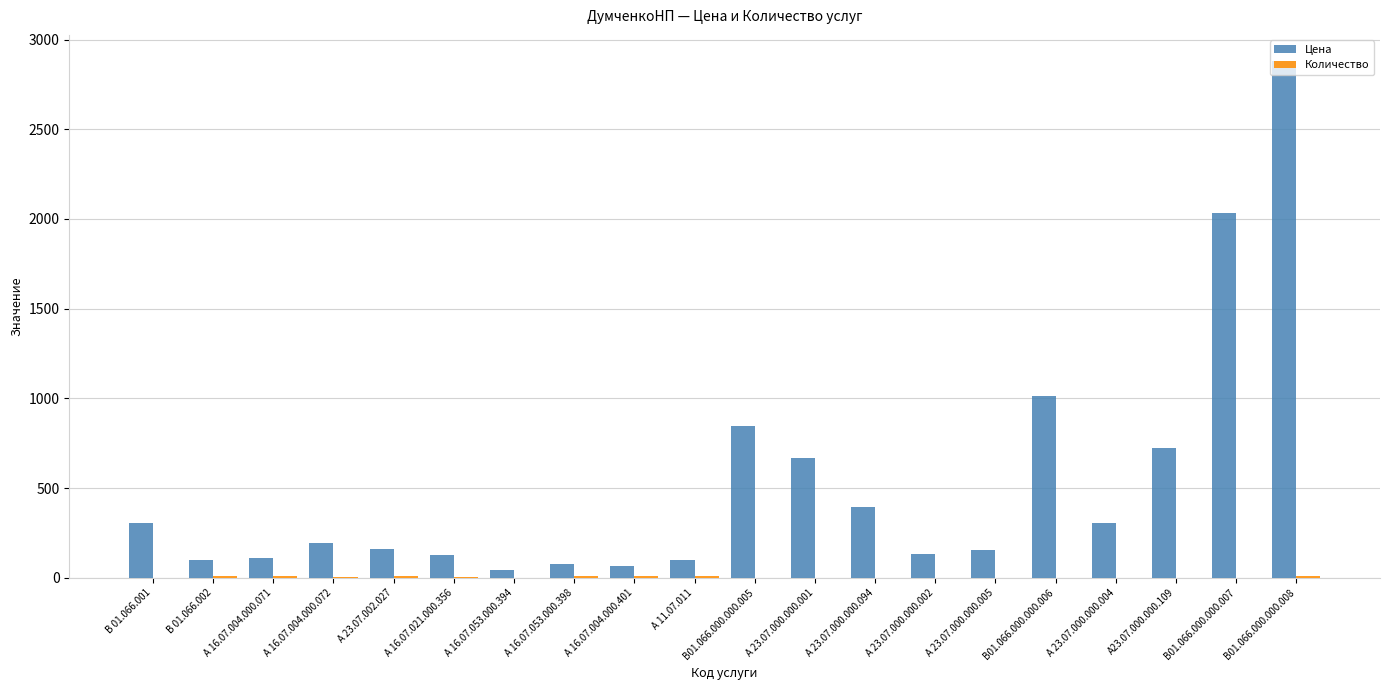

Which series changed the most between В 01.066.001 and А 23.07.000.000.001?

Цена